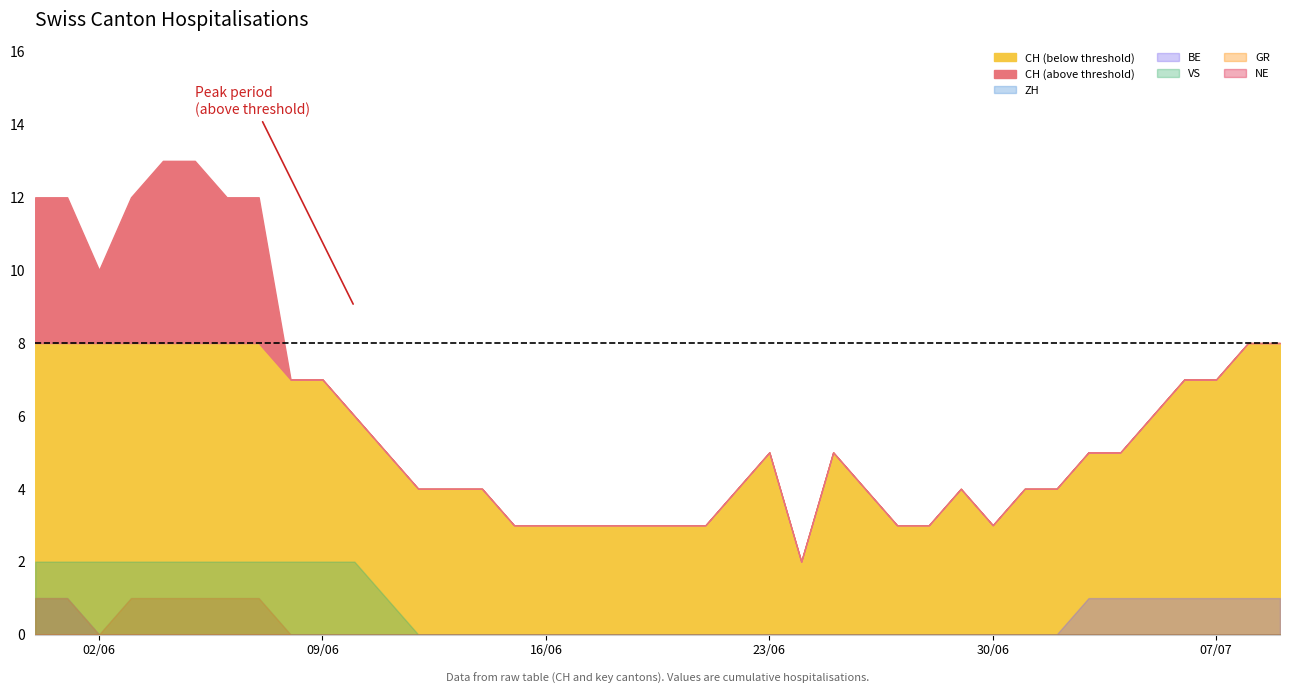

What is the difference between the highest and lowest values at 6?

12